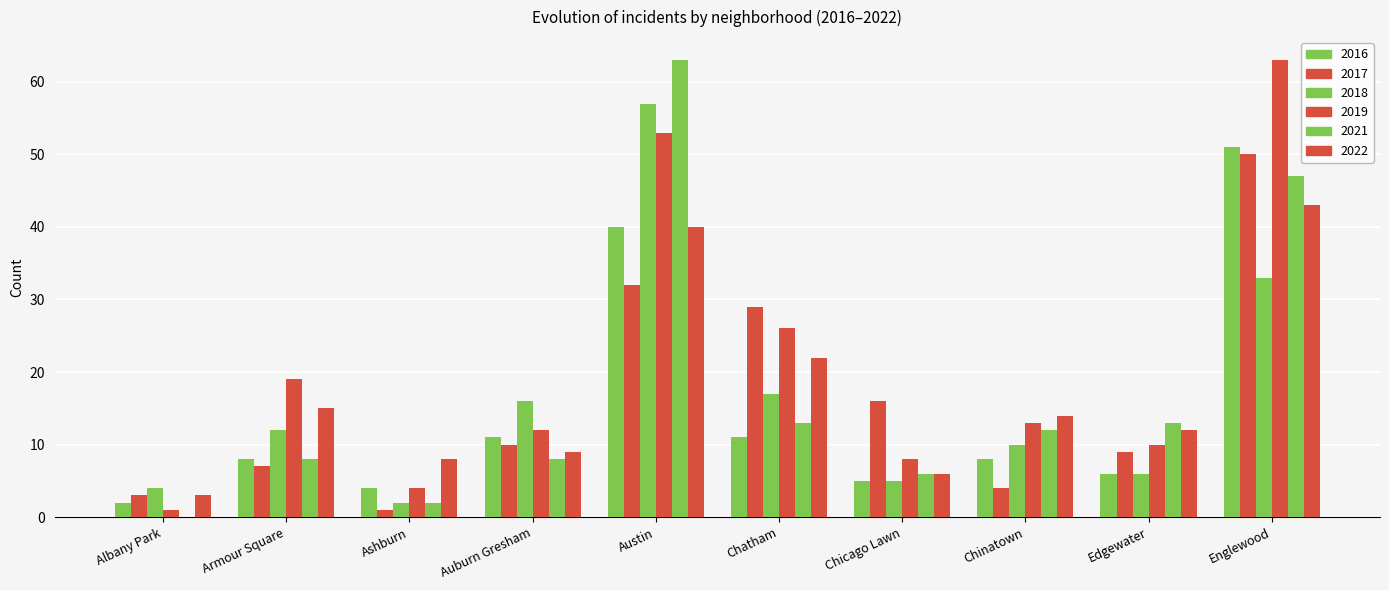

What is the highest value of the 2018 series?

57